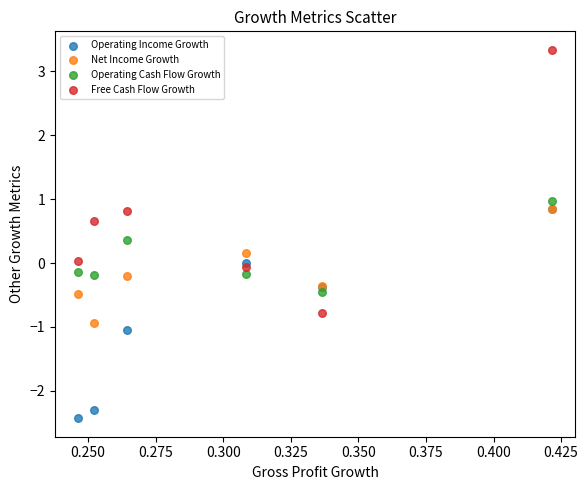

What are all the series names shown in the legend?

Operating Income Growth, Net Income Growth, Operating Cash Flow Growth, Free Cash Flow Growth